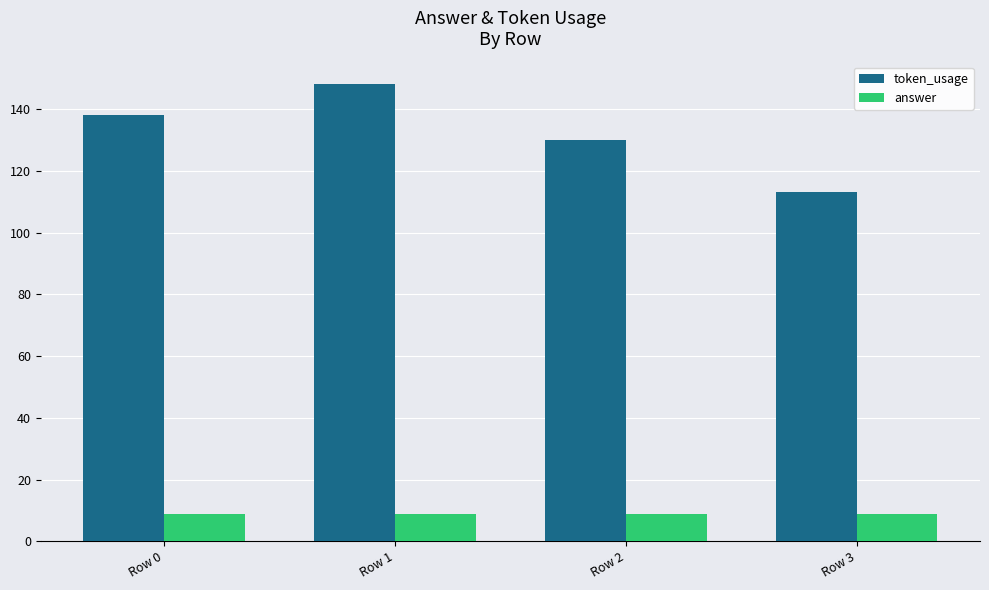

Which series changed the most between Row 1 and Row 3?

token_usage